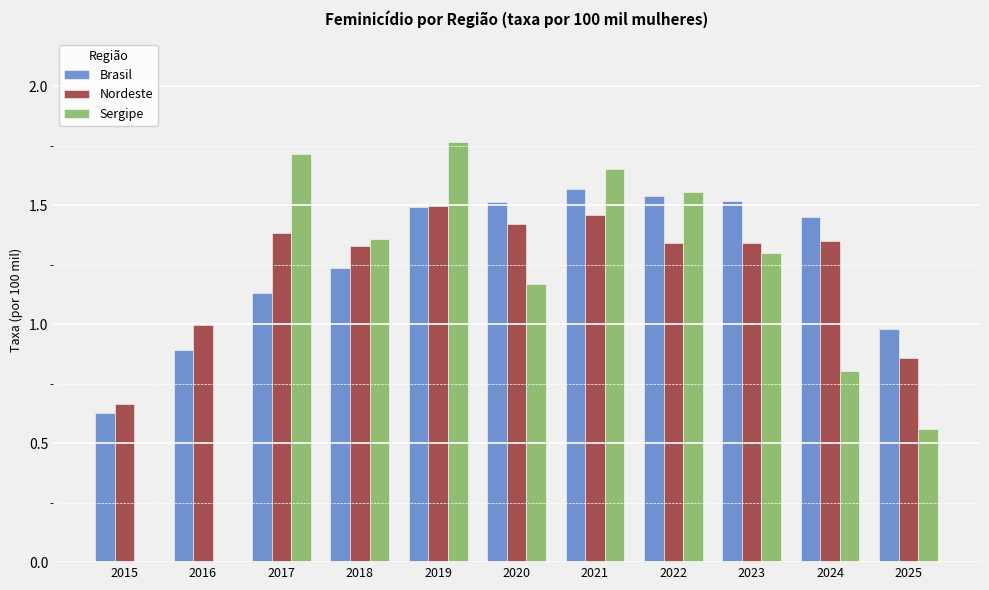

Which category has the highest value in the Sergipe series?

2019